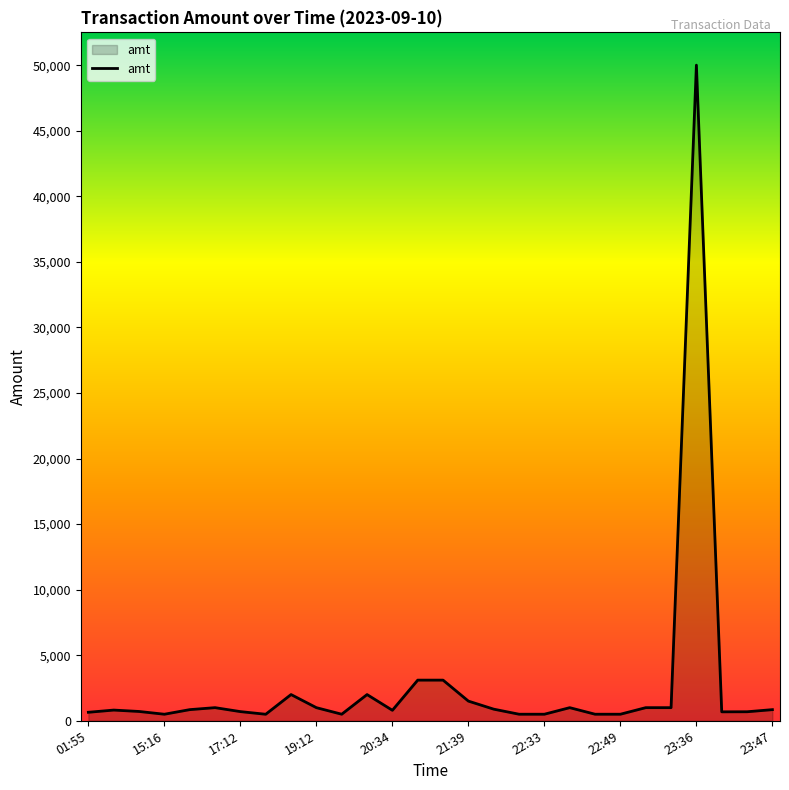

What is the difference between the maximum and minimum values?

49503.0